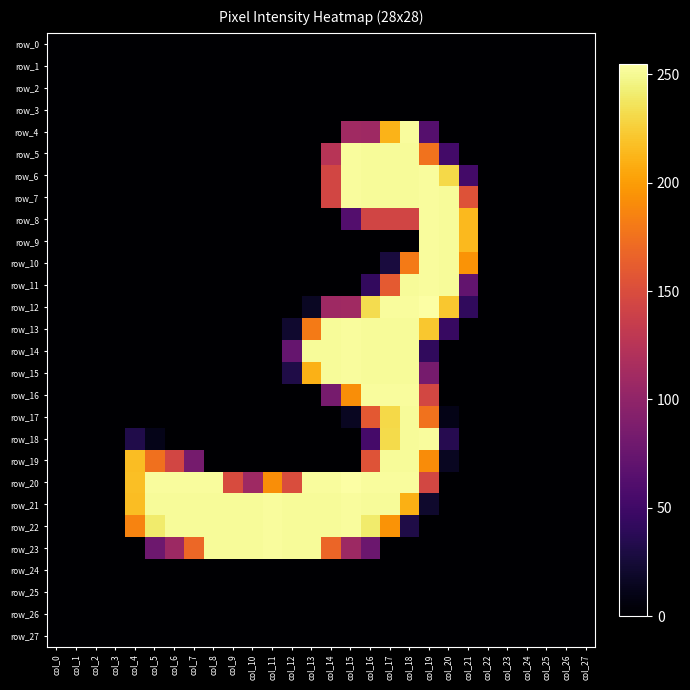

How many values in row_14 are above zero?

8